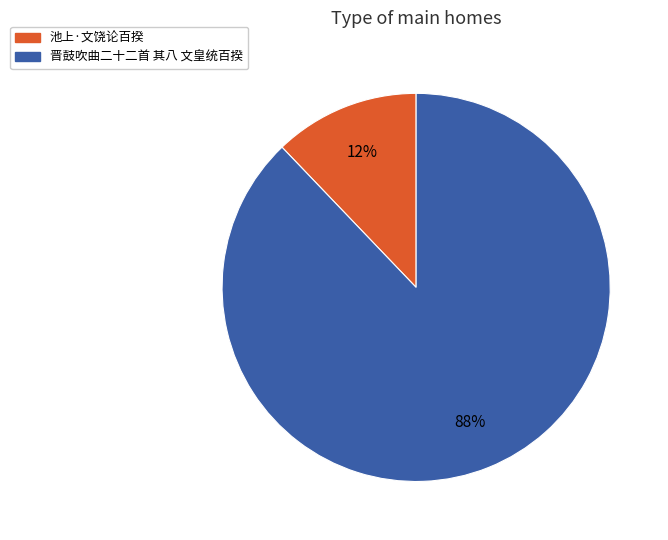

Which category has the smallest portion of the pie?

池上·文饶论百揆